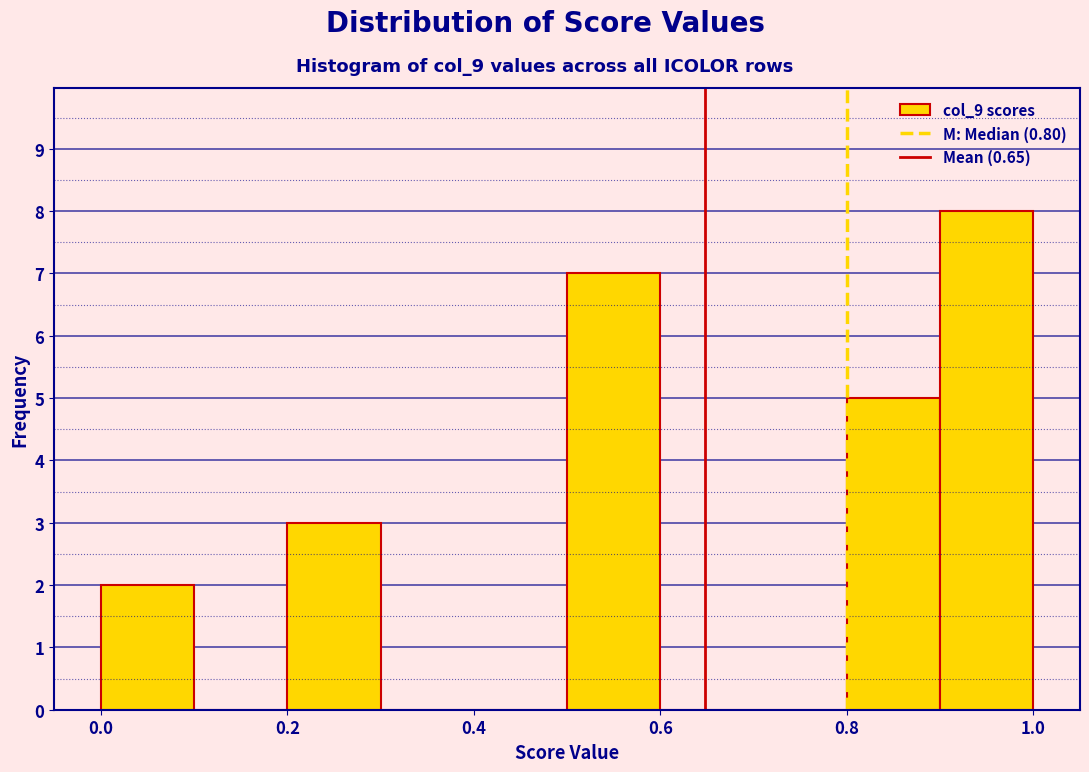

Reading left to right, transcribe this chart: for each bar, give the range it covers on the x-axis and its height. The values are not printed on the chart, so give them approximately, as read against the axis.

0.0 to 0.1: 2
0.1 to 0.2: 0
0.2 to 0.3: 3
0.3 to 0.4: 0
0.4 to 0.5: 0
0.5 to 0.6: 7
0.6 to 0.7: 0
0.7 to 0.8: 0
0.8 to 0.9: 5
0.9 to 1.0: 8